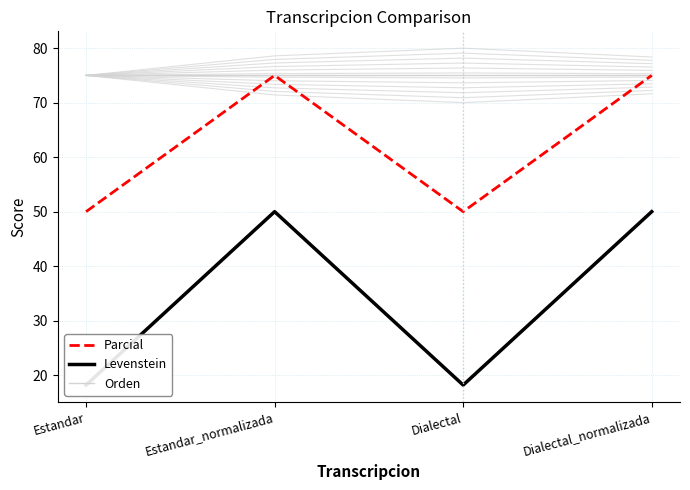

Between Estandar and Dialectal_normalizada, which series saw the biggest shift?

Levenstein